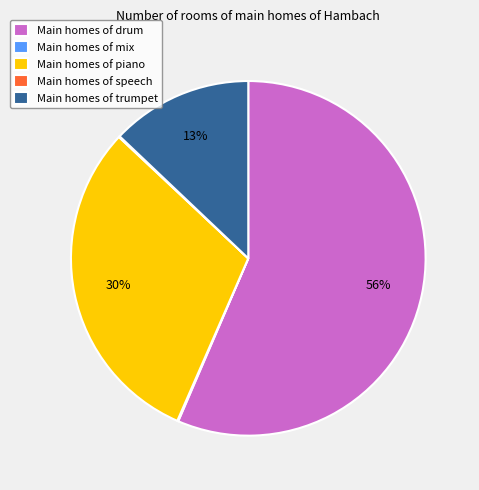

To the nearest percent, what is the difference between the Main homes of piano and Main homes of drum slice percentages?

26%